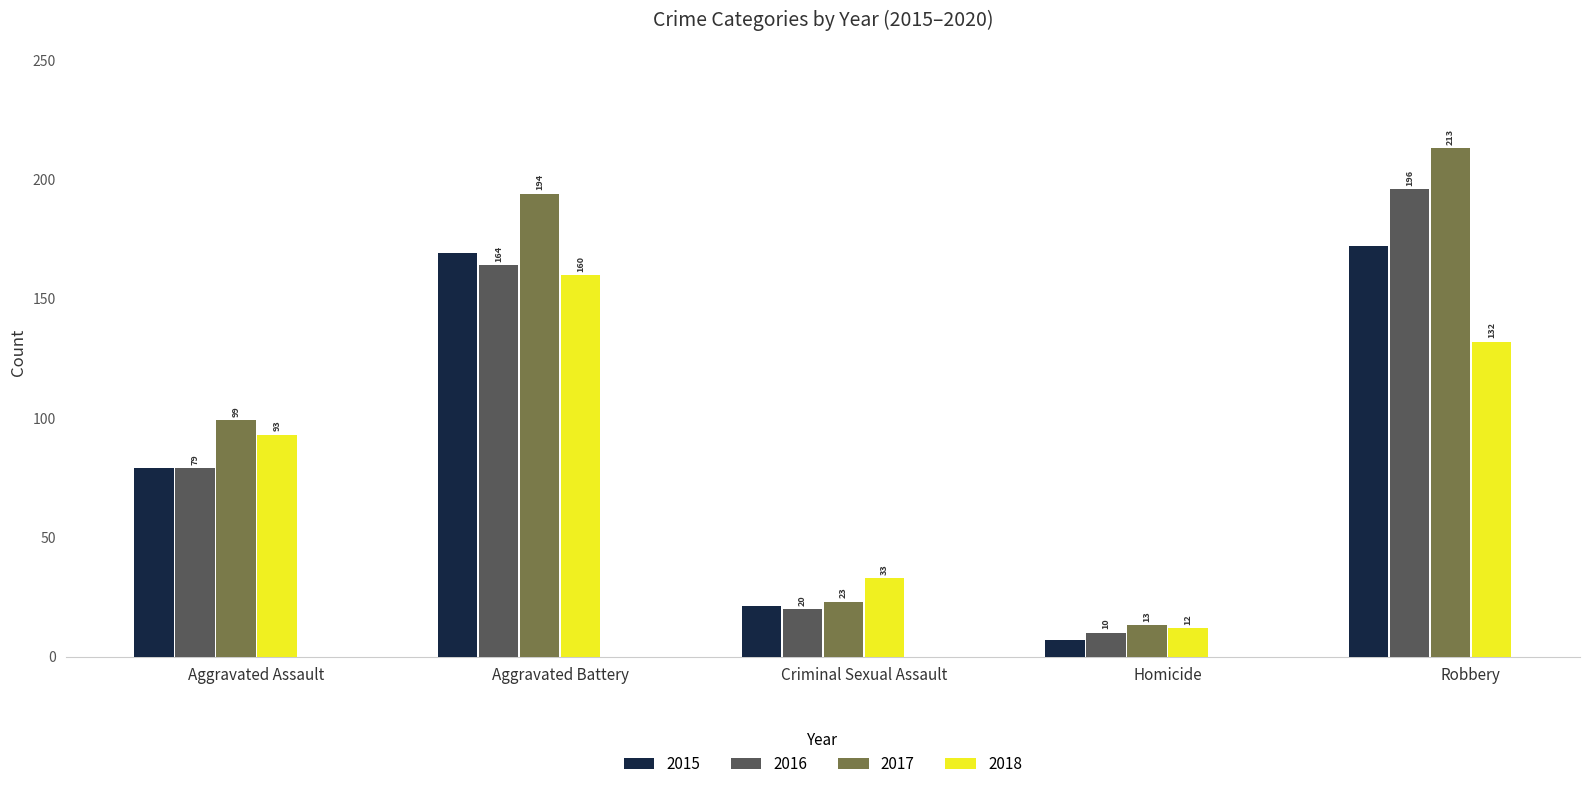

How many groups of bars are there?

5